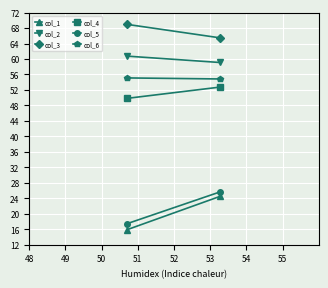

Count the number of categories in the chart.

2